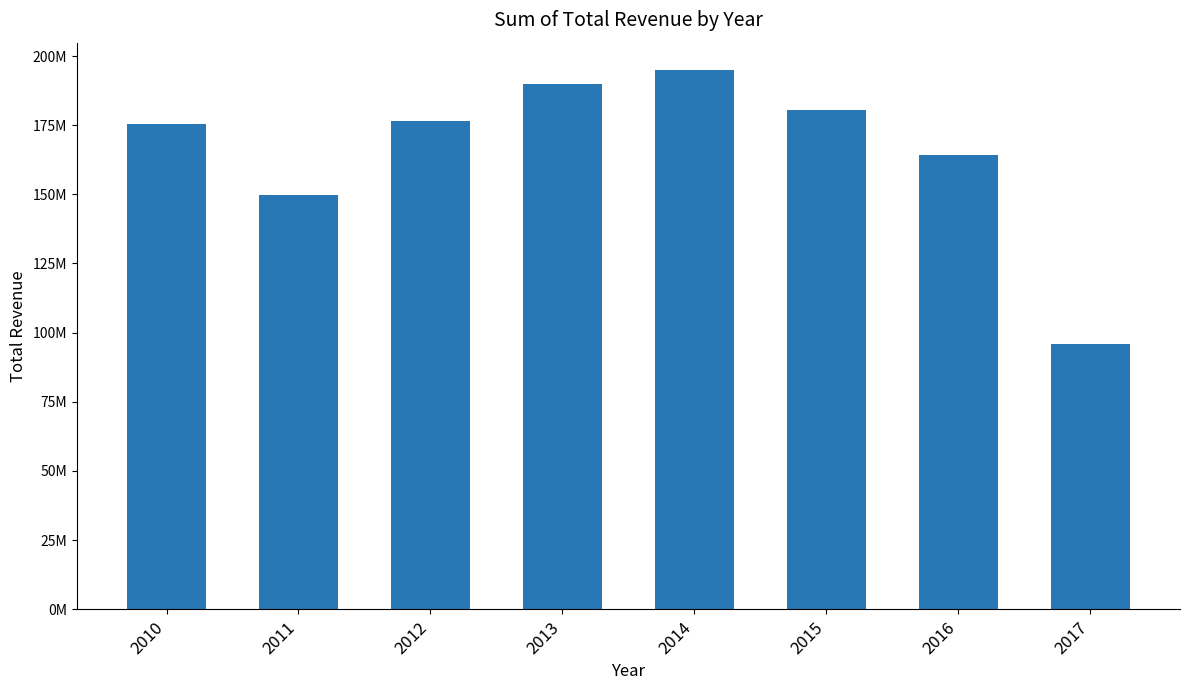

Are the bars horizontal?

No